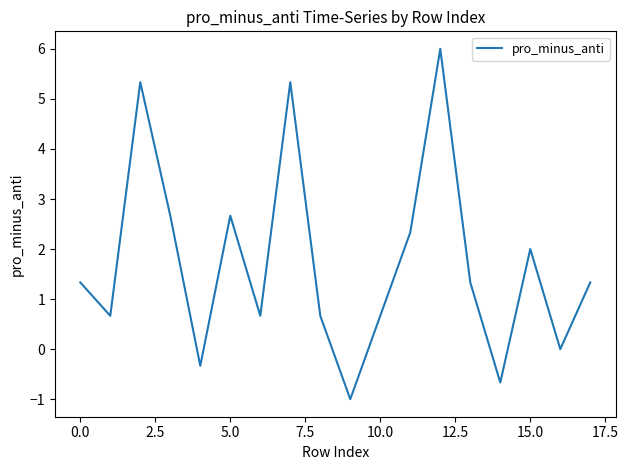

How many categories are shown in the chart?

18